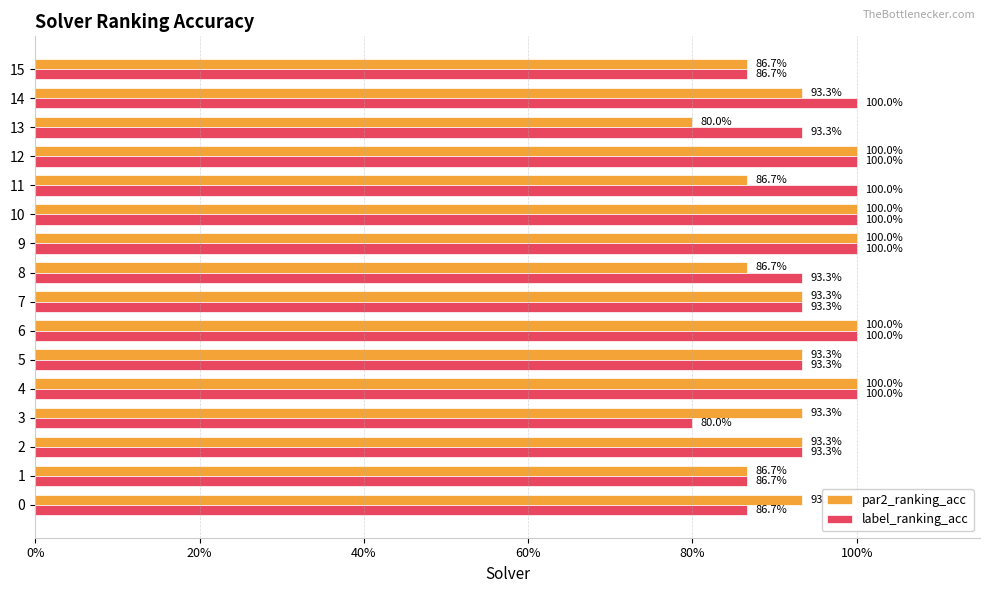

At how many categories does at least one series exceed 0?

16